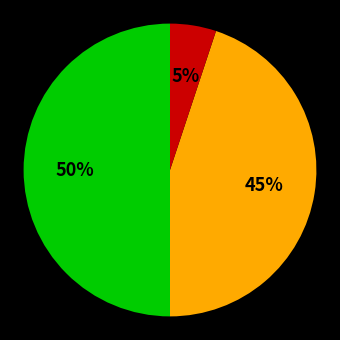

To the nearest percent, what is the average slice percentage?

33%